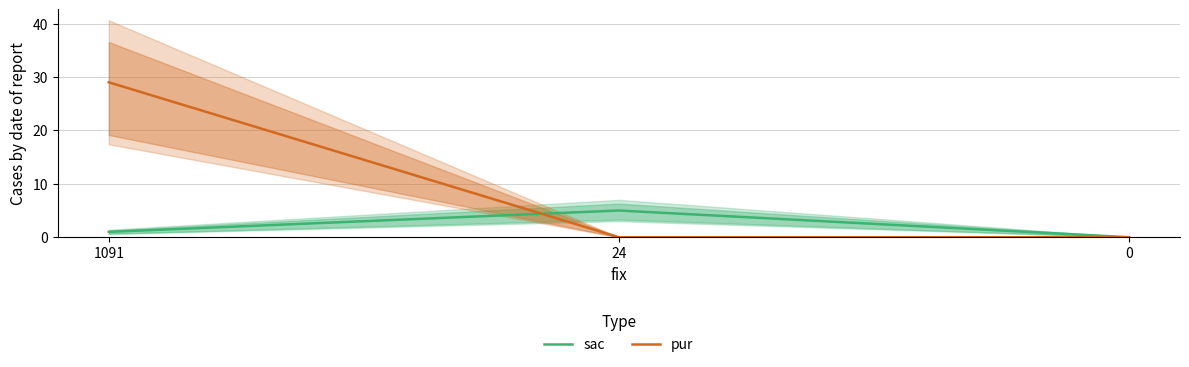

The pur series shows 42 at 1091. True or false?

False